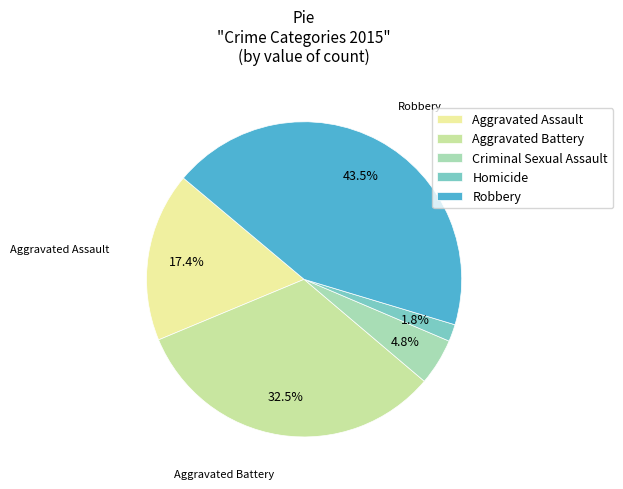

To the nearest percent, what is the difference between the Criminal Sexual Assault and Robbery slice percentages?

39%